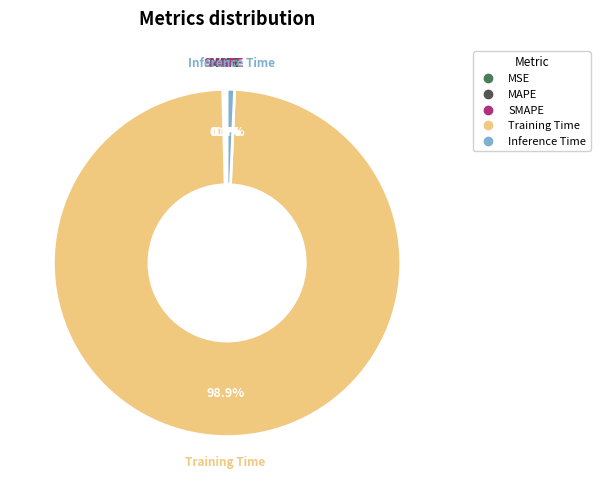

Which has a higher value, Training Time or Inference Time?

Training Time